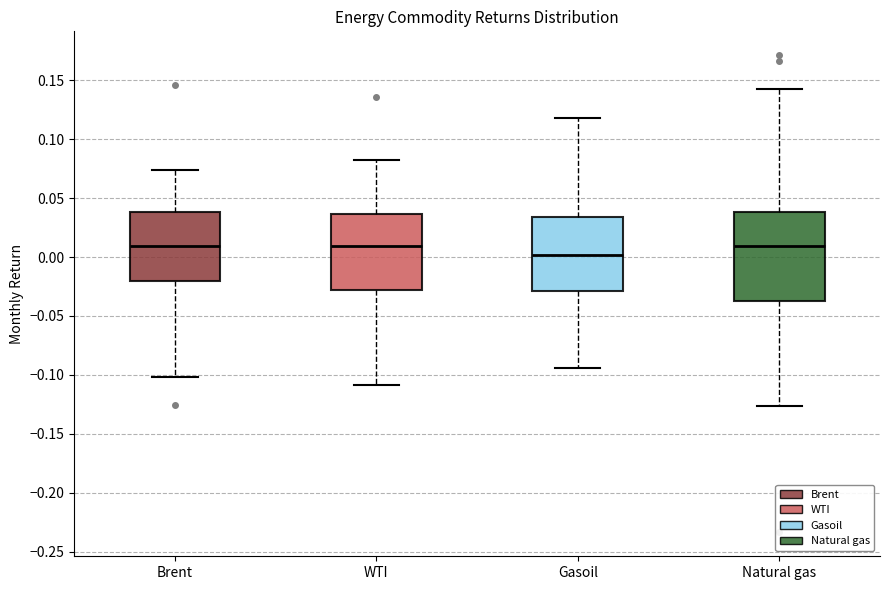

Where does the lower whisker of the box for Natural gas end on the y-axis? The values are not printed on the chart, so give them approximately, as read against the axis.

-0.125